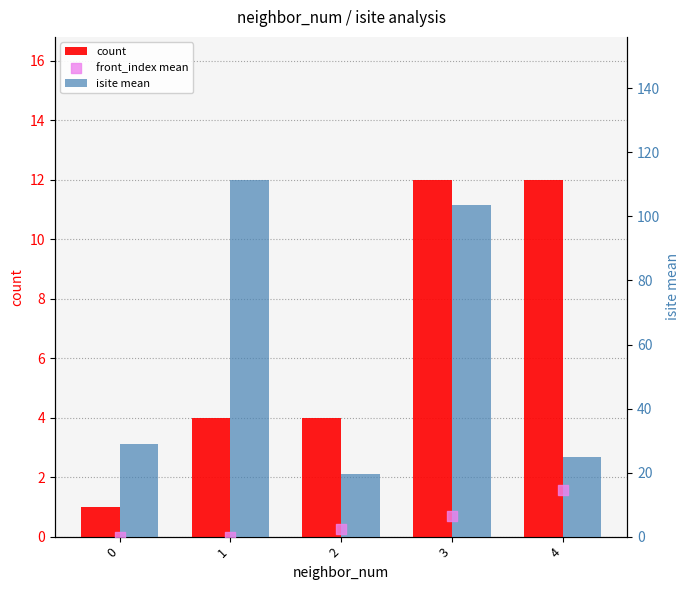

Which series has the widest spread of Y values?

isite mean